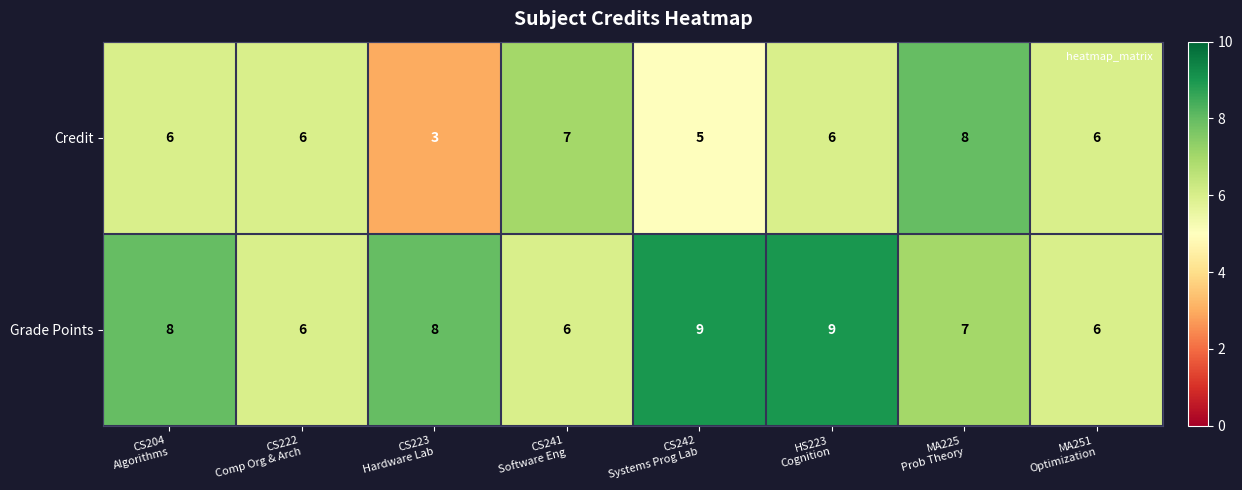

Which series has the largest range (max minus min)?

Credit